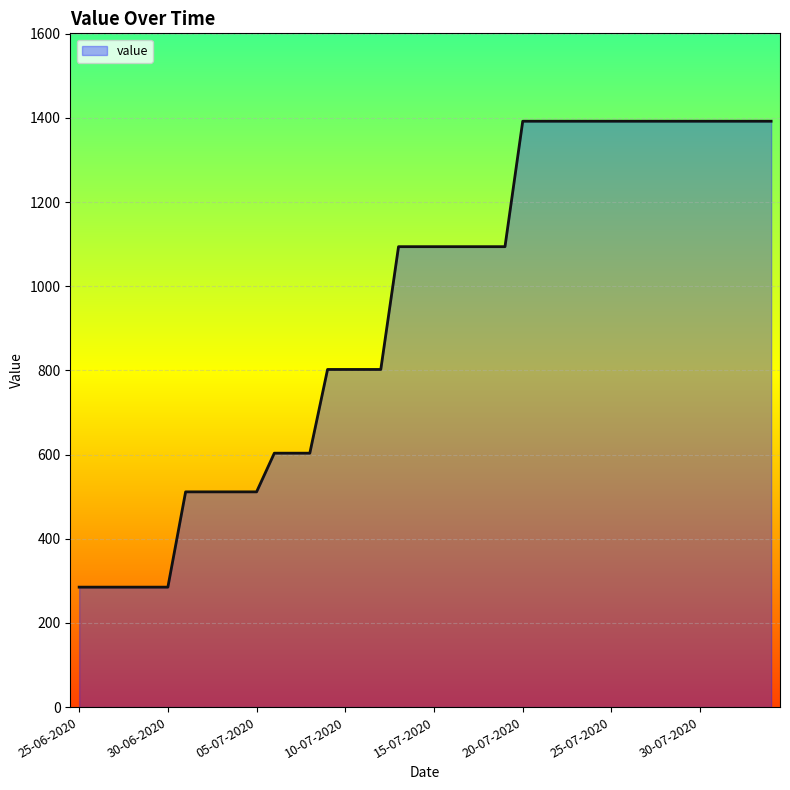

What is the greatest value displayed?

1392.2